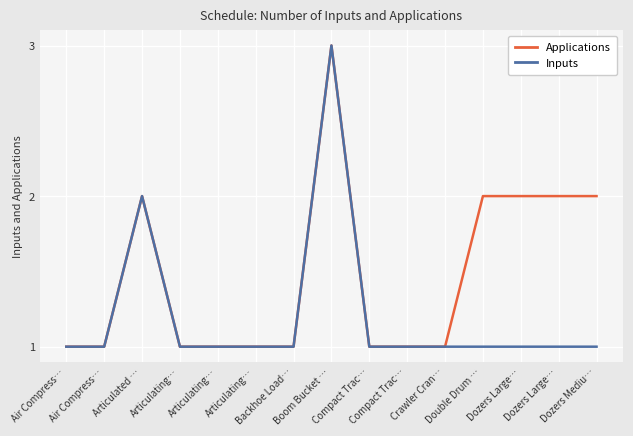

What are all the series names shown in the legend?

Applications, Inputs